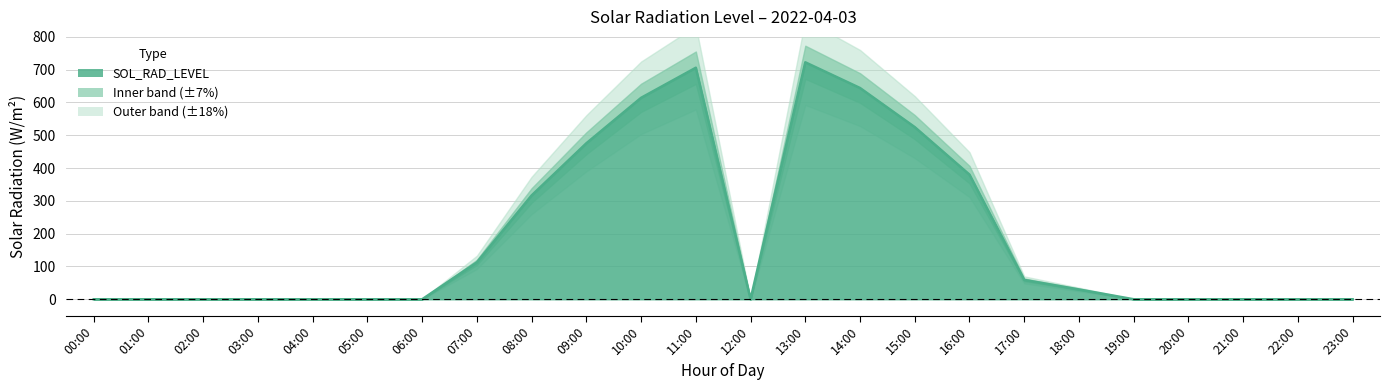

Which has a higher value, 10:00 or 19:00?

10:00